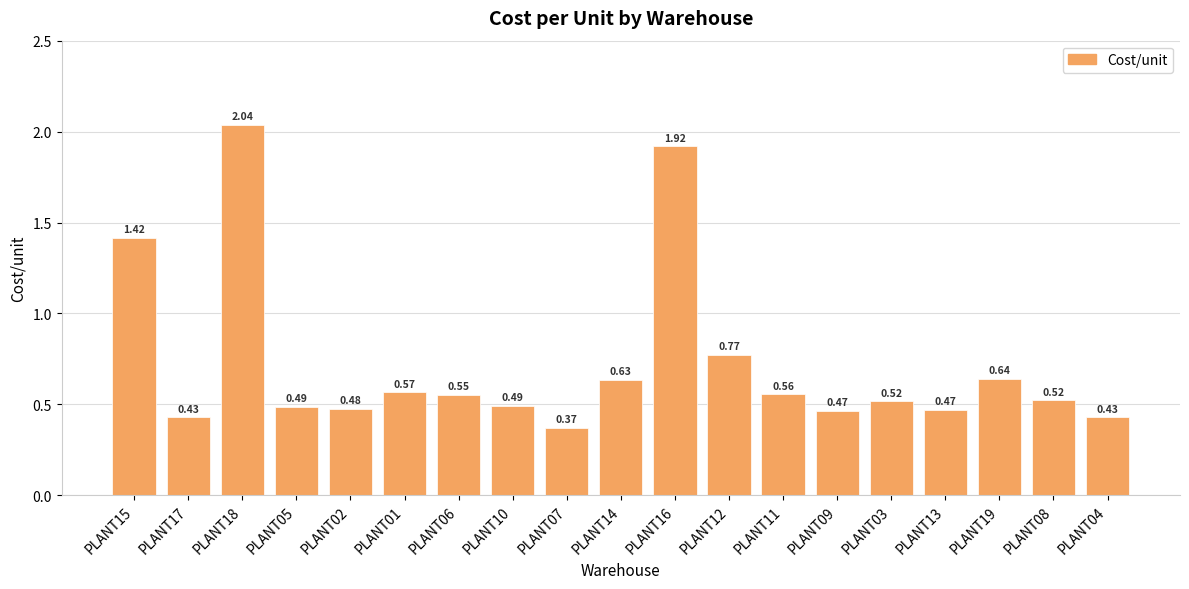

Which has a higher value, PLANT14 or PLANT12?

PLANT12